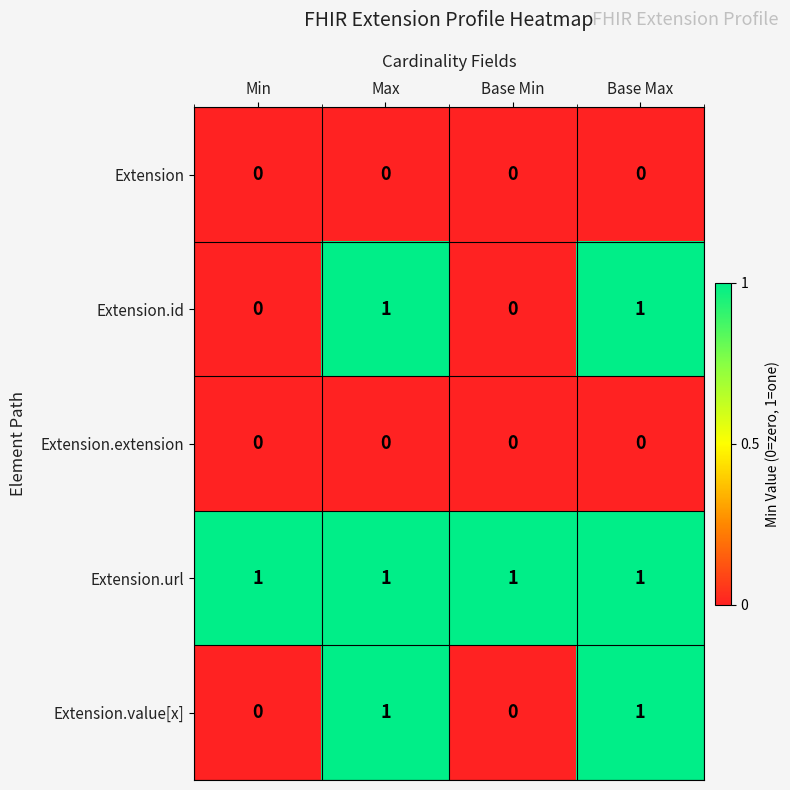

At how many categories does at least one series exceed 0?

4